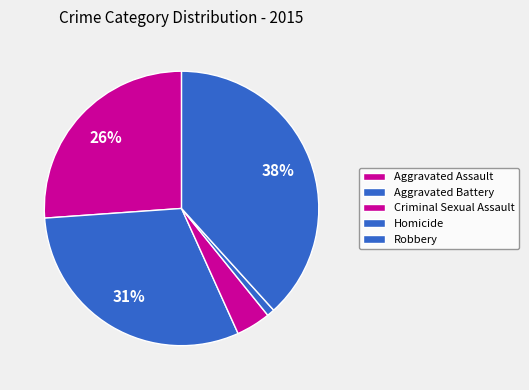

What percentage is the Criminal Sexual Assault slice, to the nearest percent?

4%